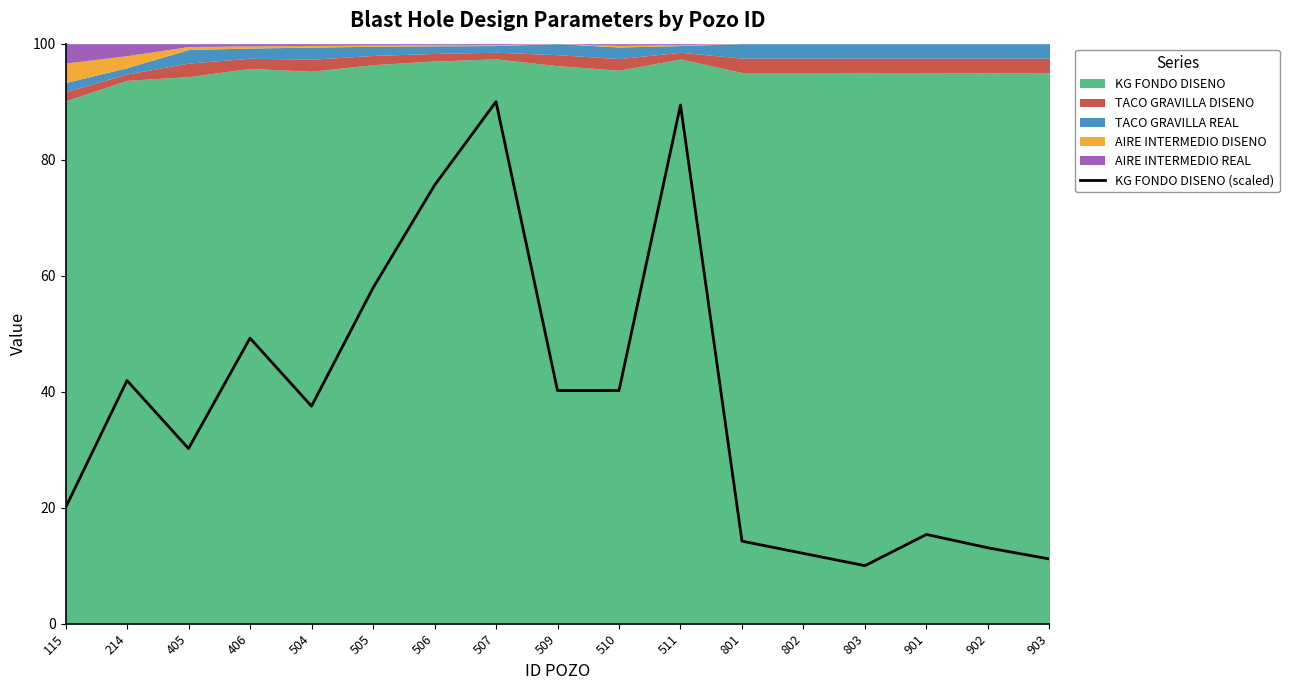

Reading left to right, what are all the values shown in this chart?

115=20.0	214=41.9	405=30.2	406=49.2	504=37.5	505=57.9	506=75.6	507=90.0	509=40.2	510=40.2	511=89.4	801=14.2	802=12.1	803=10.0	901=15.4	902=13.1	903=11.2